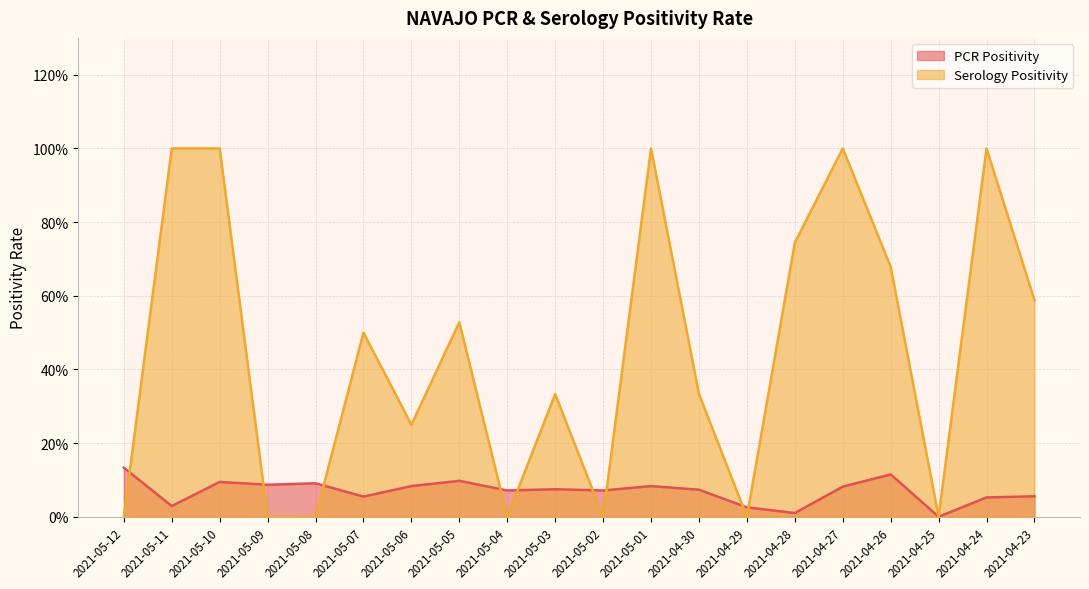

In Serology Positivity, how many points are higher than both neighbors (excluding endpoints)?

6